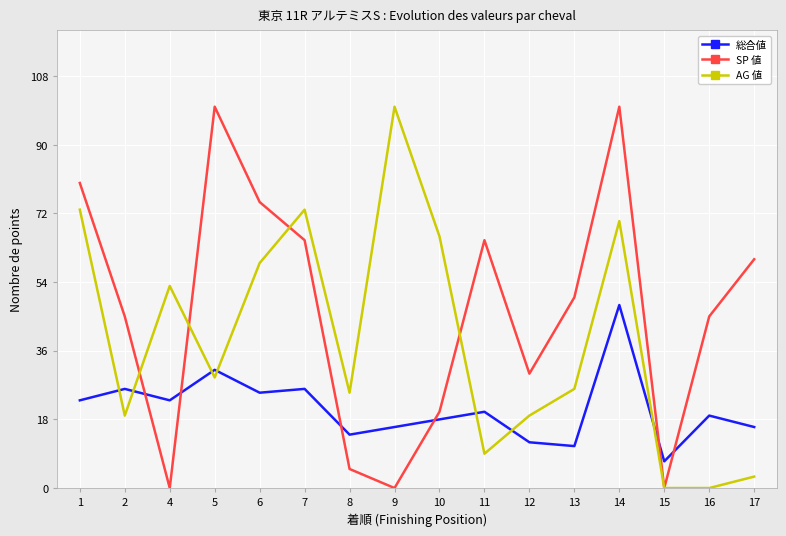

What is the spread (max minus min) of values at 6?

50